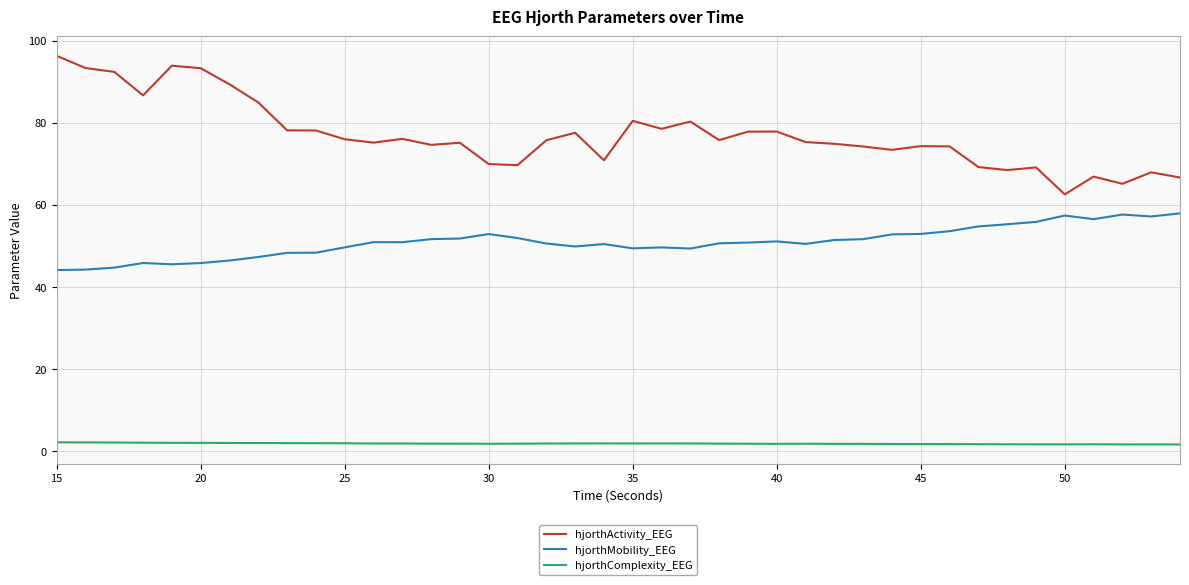

Which series has the largest range (max minus min)?

hjorthActivity_EEG